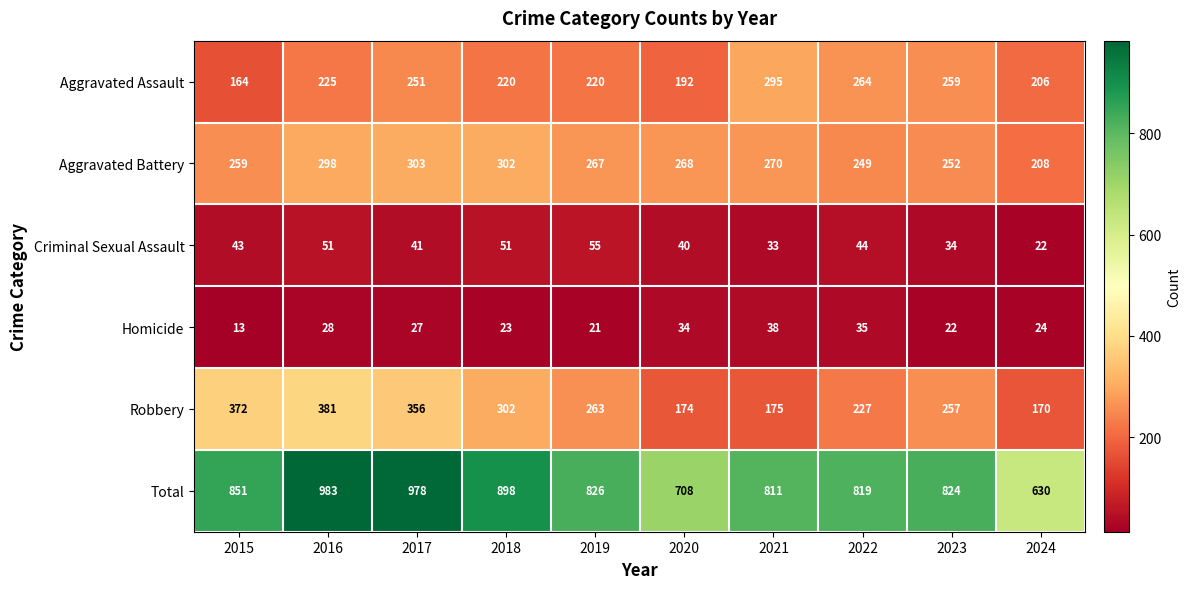

What is the spread (max minus min) of values at 2018?

875